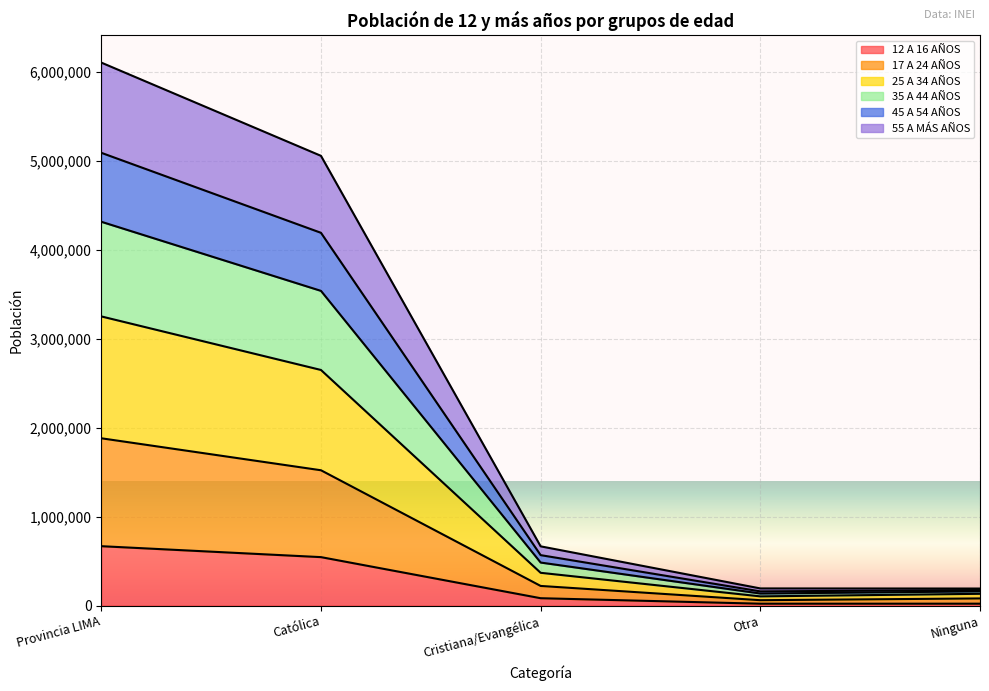

What position from the left is Cristiana/Evangélica?

3